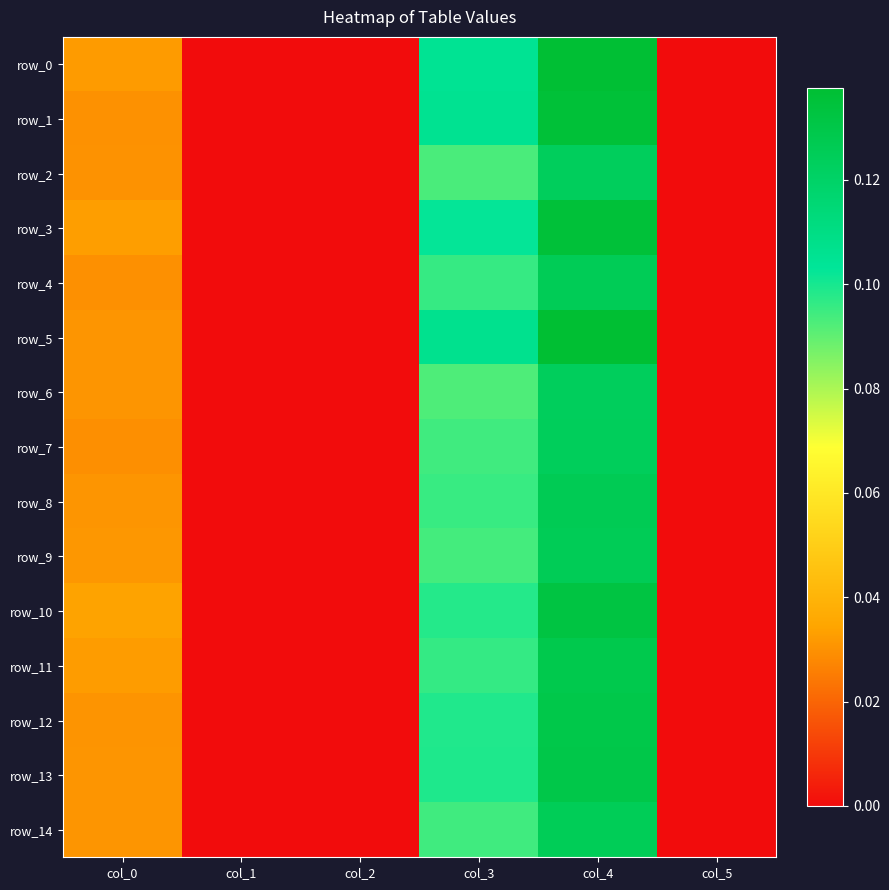

Which category has the lowest value in the row_14 series?

col_1